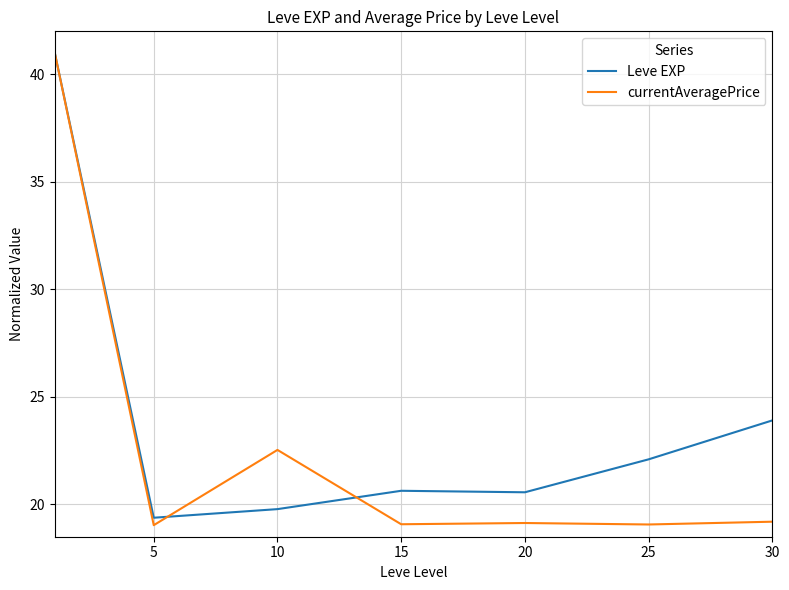

At how many categories does at least one series exceed 25?

1